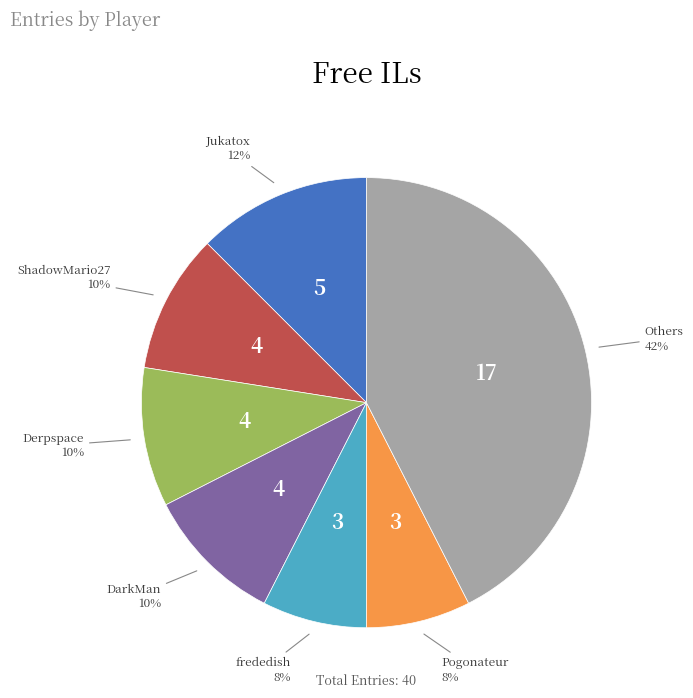

Is there a majority slice in this chart?

No